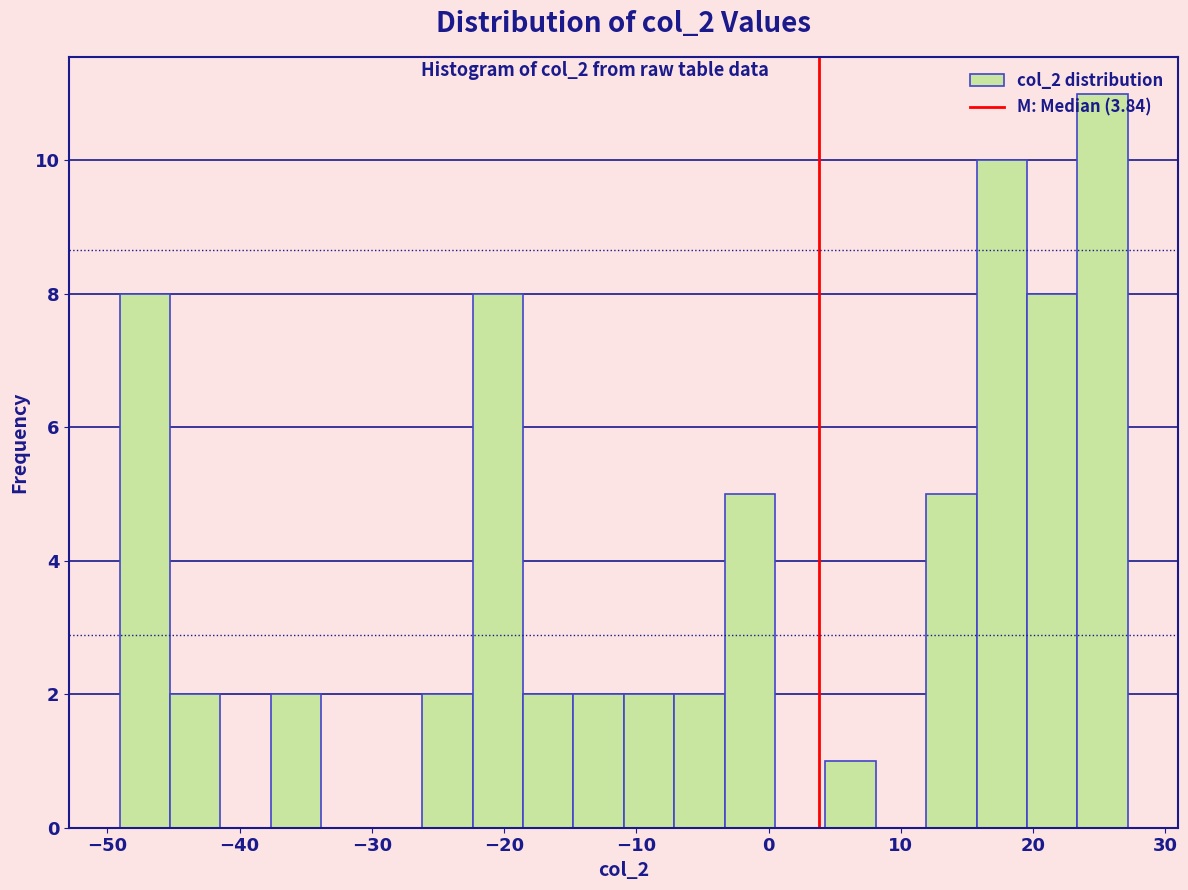

Around what value on the x-axis is the tallest bar? Give the approximate position of its centre, as read against the axis.

25